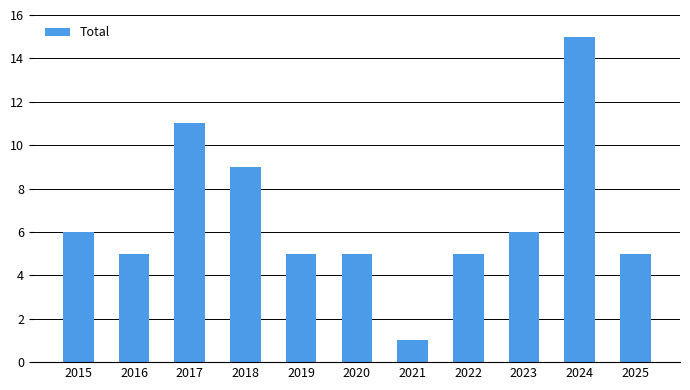

The value at 2015 is 1. True or false?

False